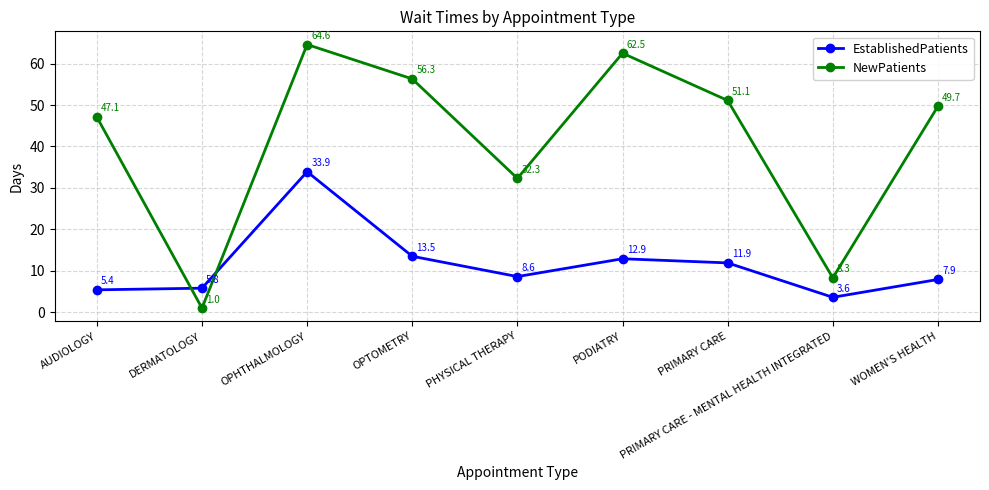

At which category does NewPatients reach its first local peak?

OPHTHALMOLOGY